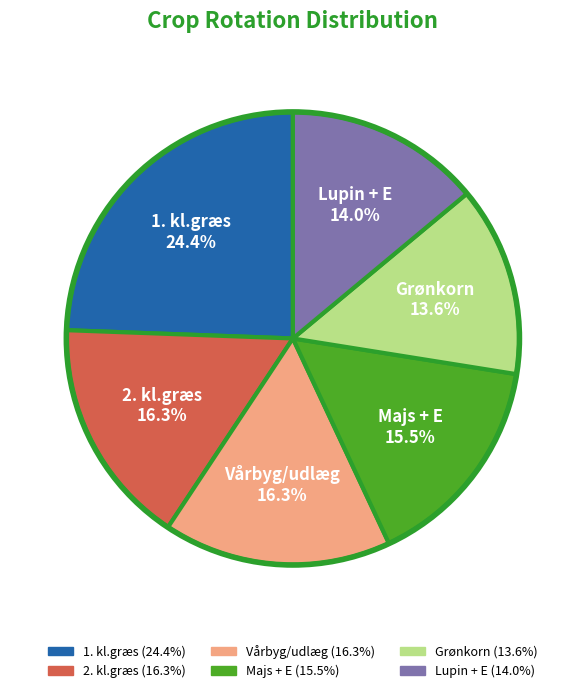

To the nearest percent, what percentage of the pie is 1. kl.græs?

24%